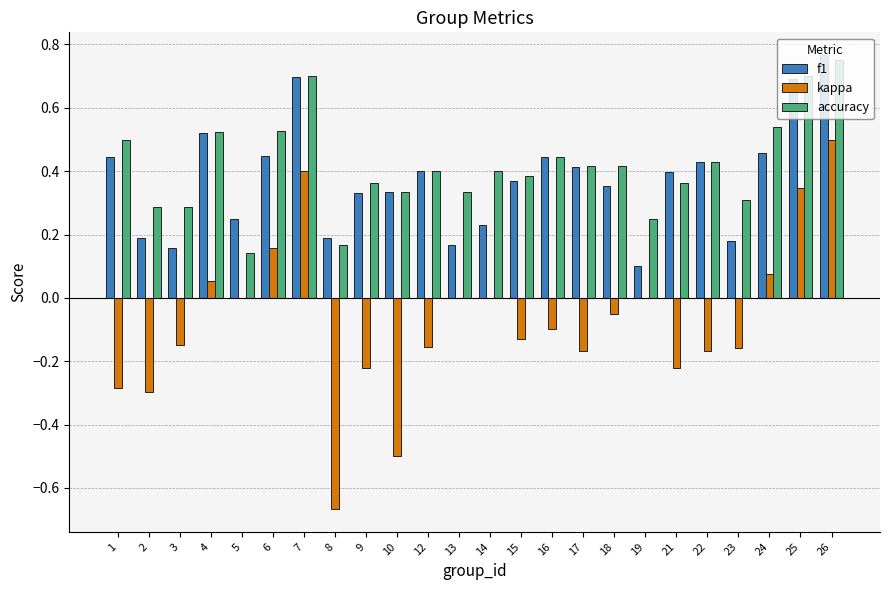

Between 3 and 14, which series saw the biggest shift?

kappa